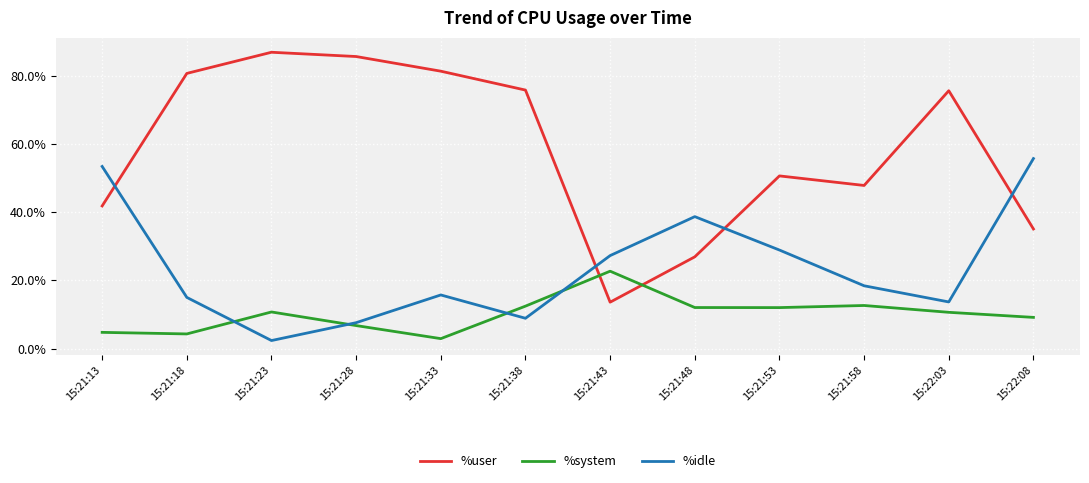

Which series has the largest range (max minus min)?

%user